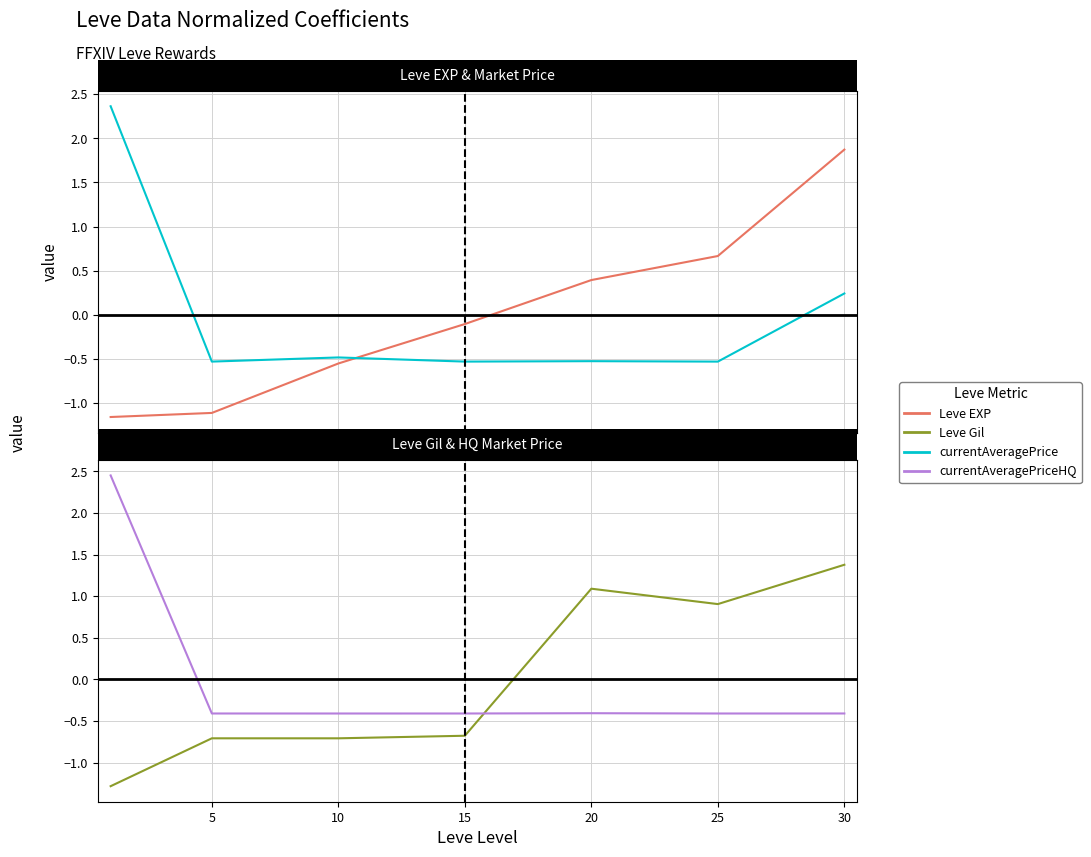

At 0, list the series in order from smallest to largest.

Leve Gil, Leve EXP, currentAveragePrice, currentAveragePriceHQ